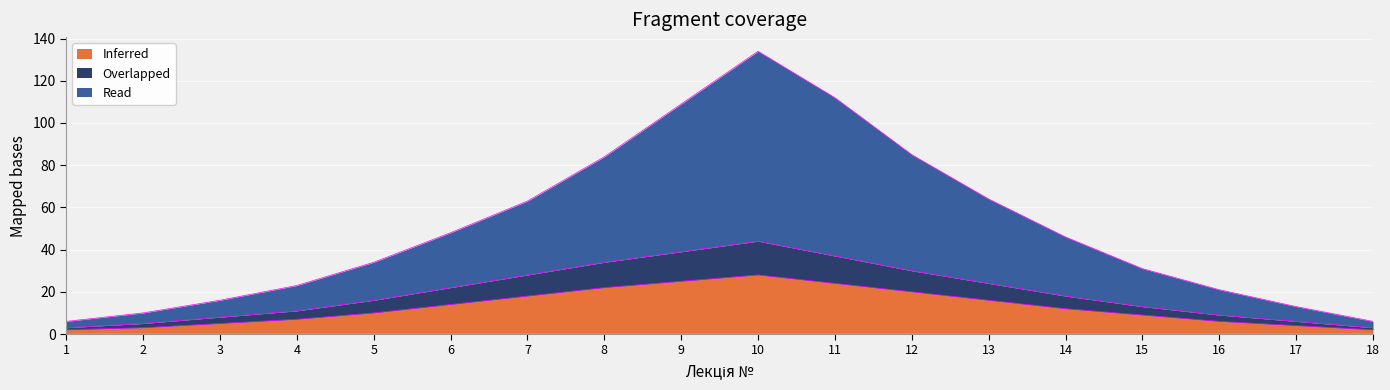

Reading right to left, transcribe all the data shown in this chart.

Inferred: 18=2	17=4	16=6	15=9	14=12	13=16	12=20	11=24	10=28	9=25	8=22	7=18	6=14	5=10	4=7	3=5	2=3	1=2
Overlapped: 18=3	17=6	16=9	15=13	14=18	13=24	12=30	11=37	10=44	9=39	8=34	7=28	6=22	5=16	4=11	3=8	2=5	1=3
Read: 18=6	17=13	16=21	15=31	14=46	13=64	12=85	11=112	10=134	9=109	8=84	7=63	6=48	5=34	4=23	3=16	2=10	1=6